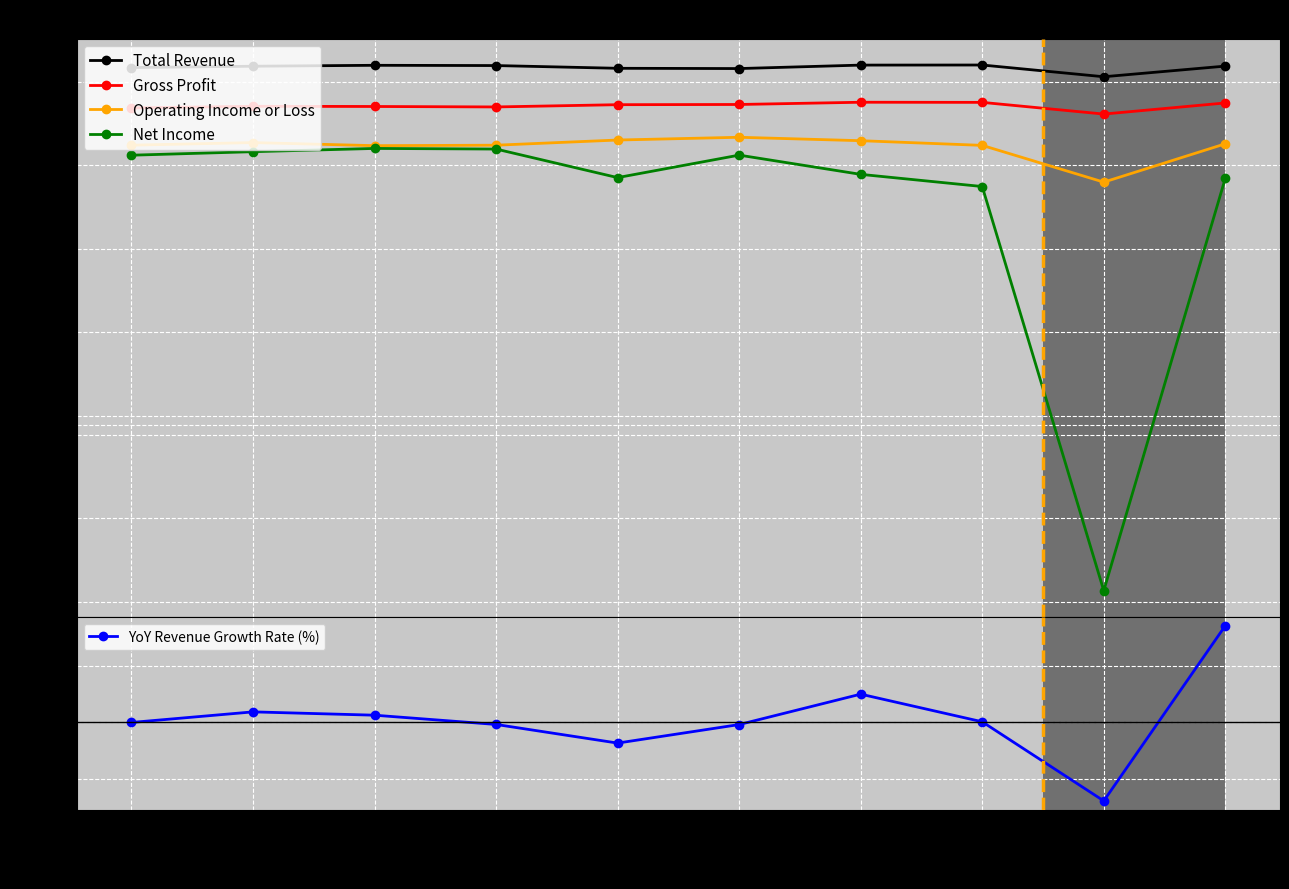

What is the maximum value shown in the chart?

1593900.0